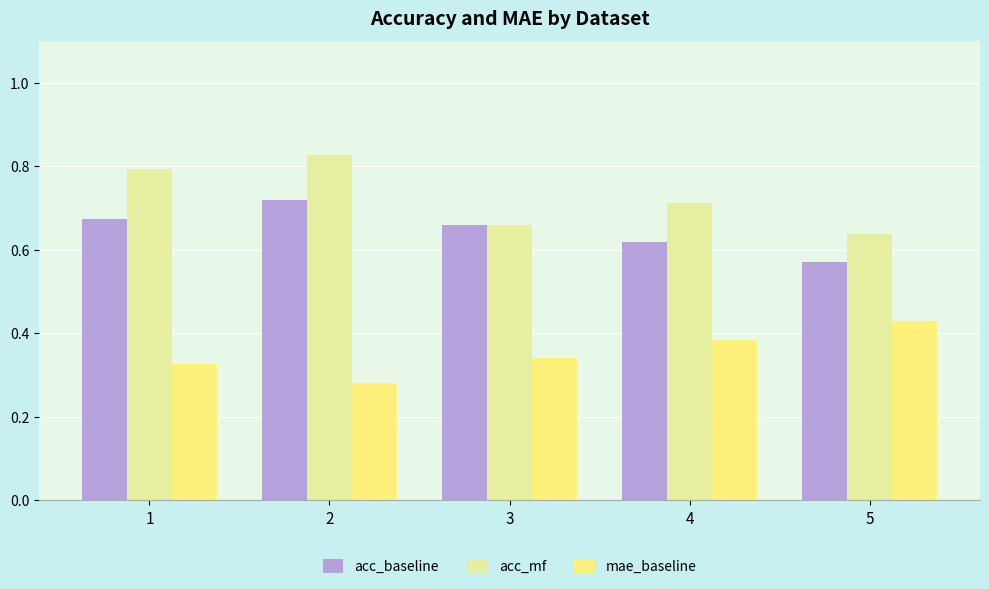

Count the mae_baseline values in the range 0 to 1.

5